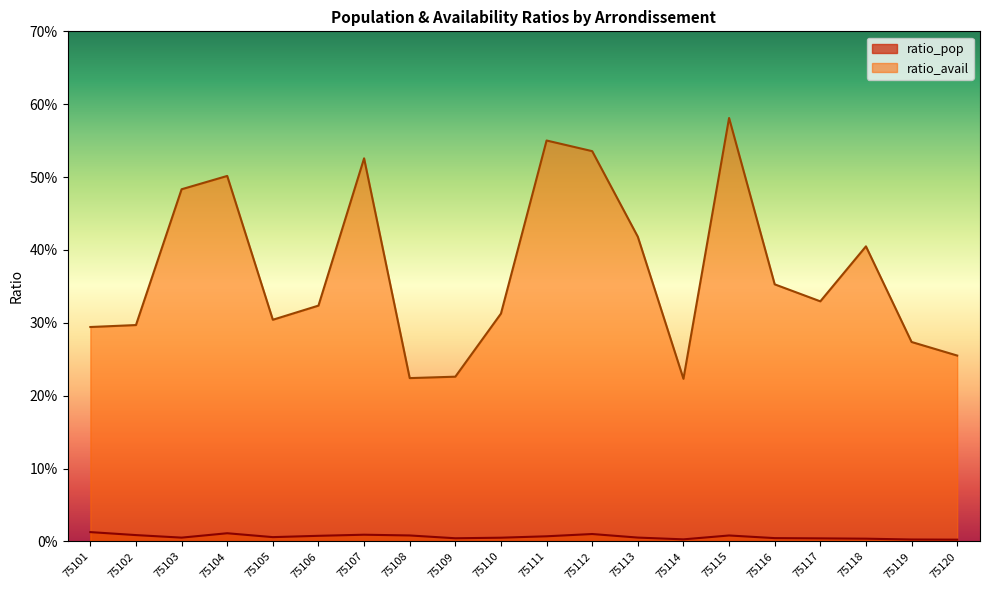

How many ratio_pop values are between 0 and 1?

20